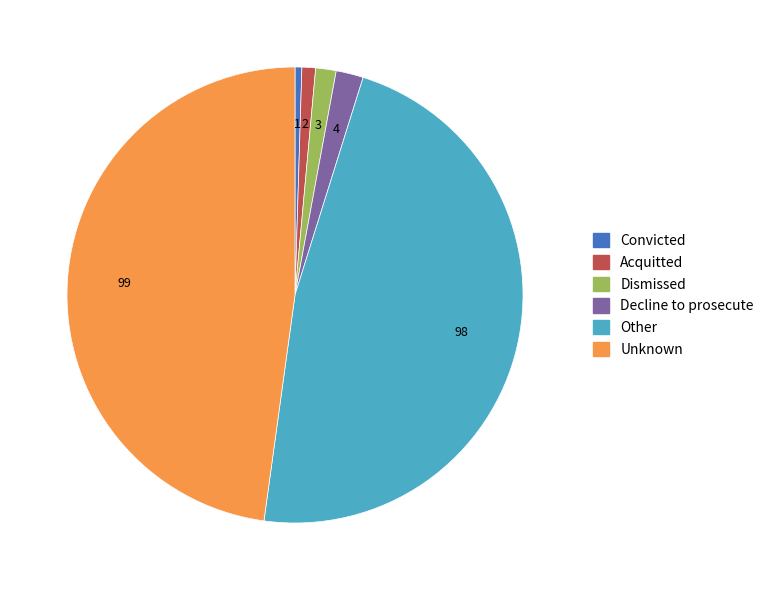

Is Dismissed the majority of the pie?

No